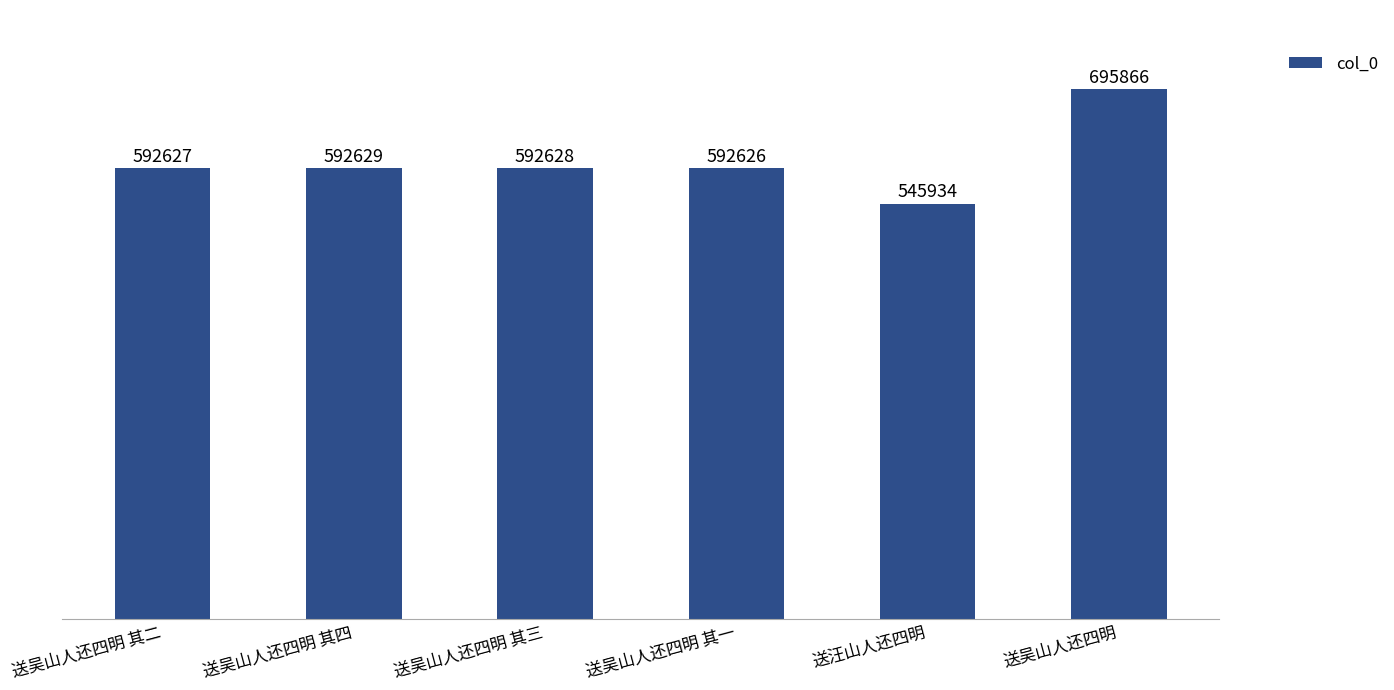

Rank the categories by value from highest to lowest.

送吴山人还四明, 送吴山人还四明 其四, 送吴山人还四明 其三, 送吴山人还四明 其二, 送吴山人还四明 其一, 送汪山人还四明